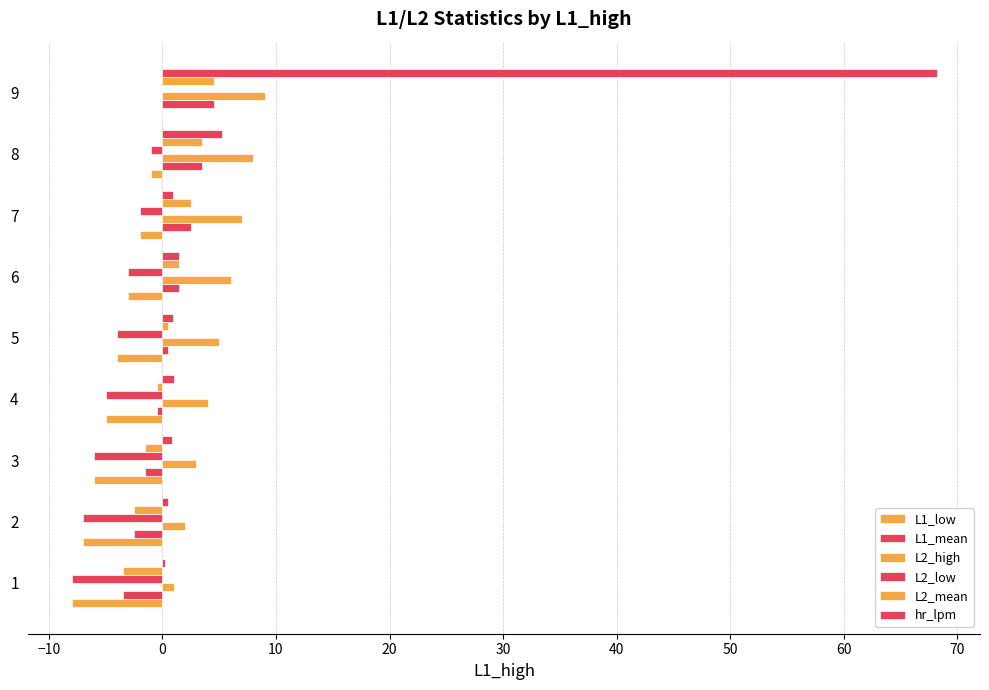

How many distinct data groups are displayed?

6